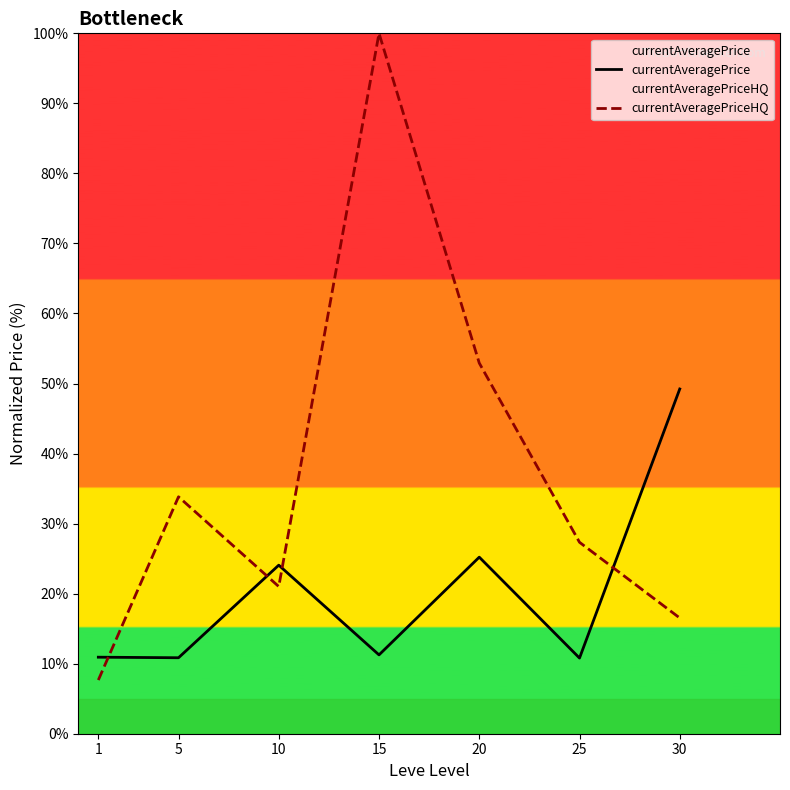

True or false: currentAveragePriceHQ and currentAveragePrice intersect in this chart.

True